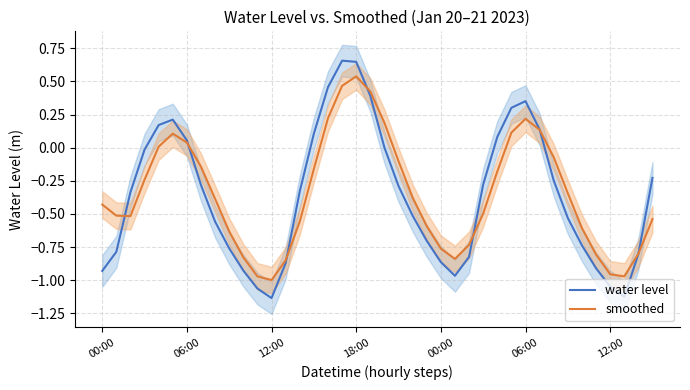

Which has a higher value, 19 or 15?

19